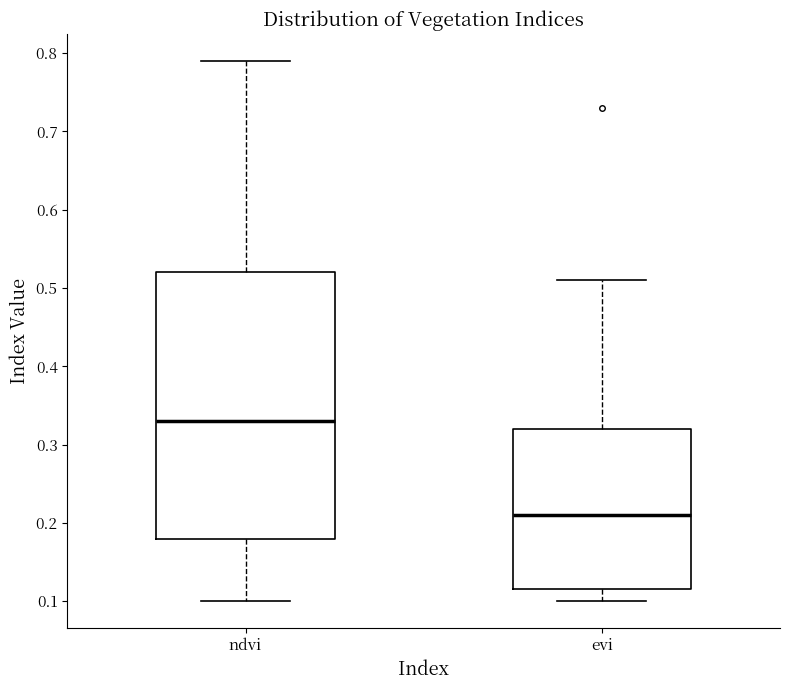

Where does the median line of the box for ndvi sit on the y-axis? The values are not printed on the chart, so give them approximately, as read against the axis.

0.33